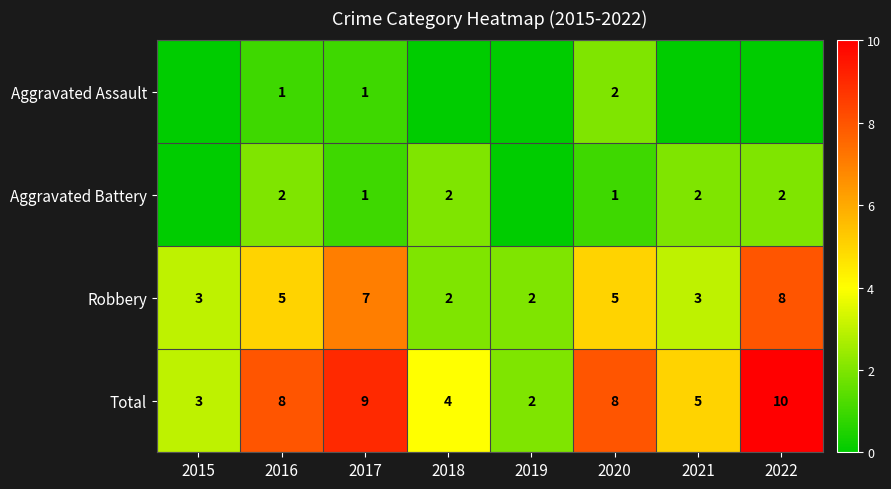

What is the spread (max minus min) of values at 2020?

7